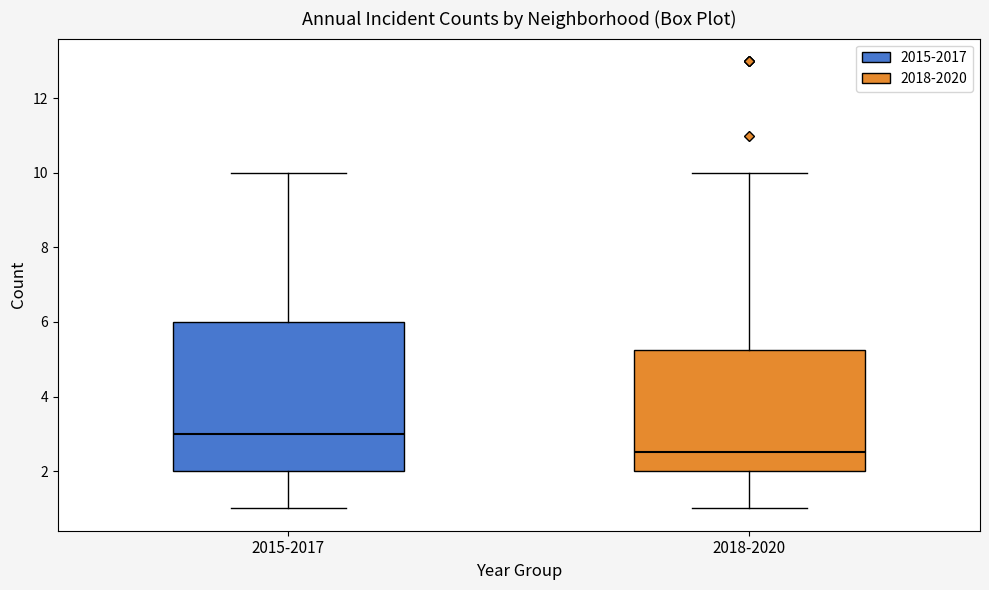

Which box is the tallest, from its lower edge to its upper edge?

2015-2017